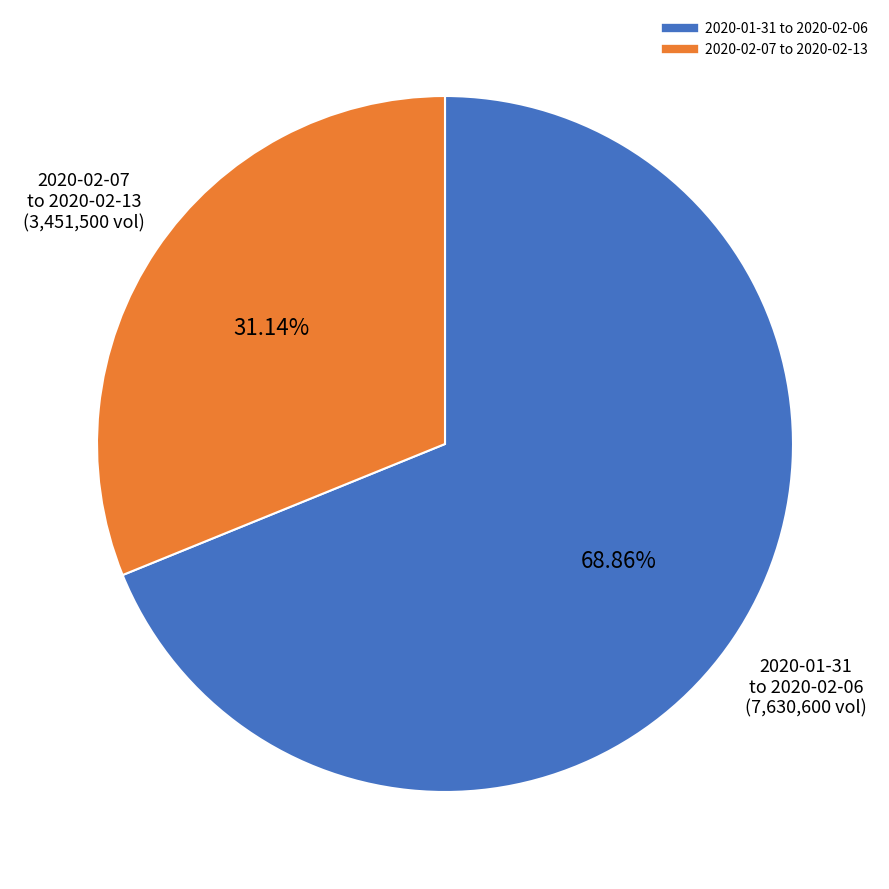

To the nearest percent, what is the average slice percentage?

50%